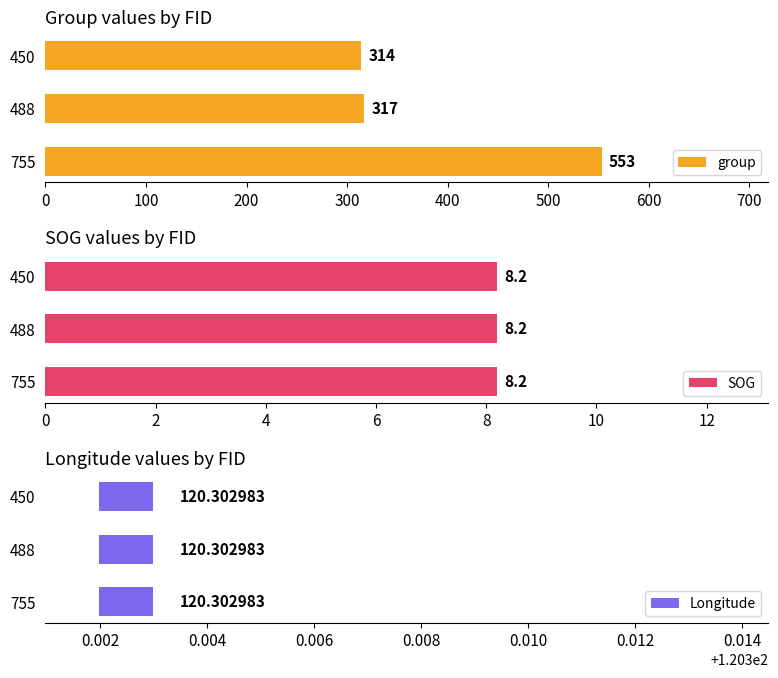

What is the difference between the group values at 488 and 450?

3